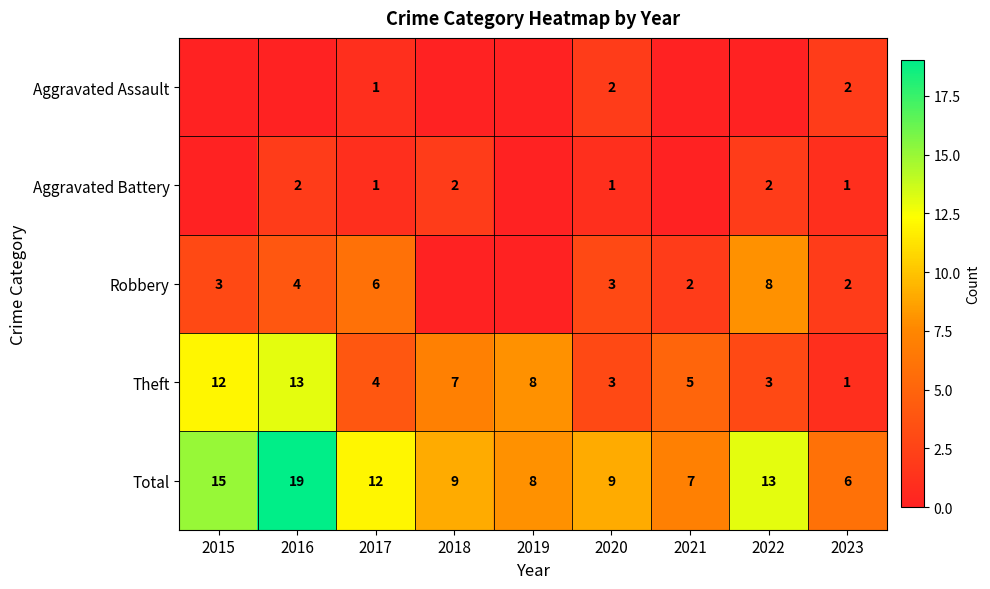

Which category has the lowest value in the Theft series?

2023